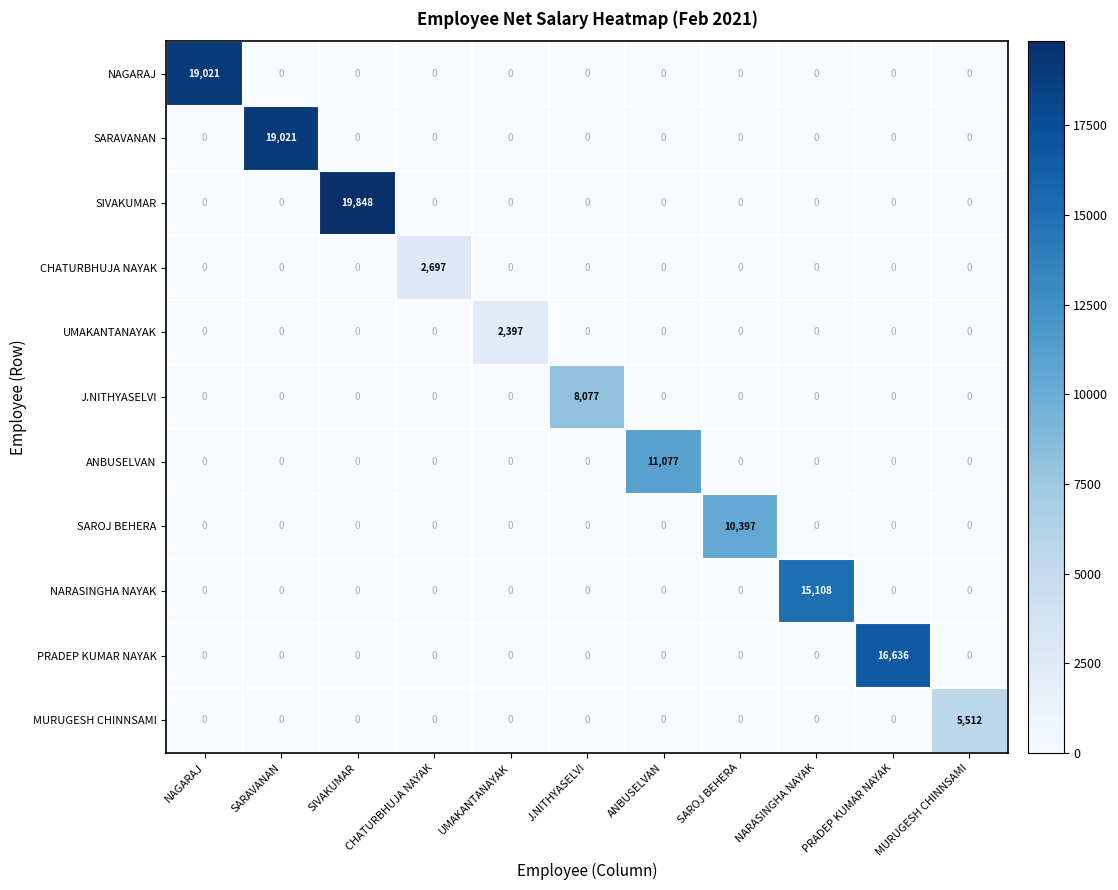

What is the difference between the PRADEP KUMAR NAYAK values at PRADEP KUMAR NAYAK and SARAVANAN?

16636